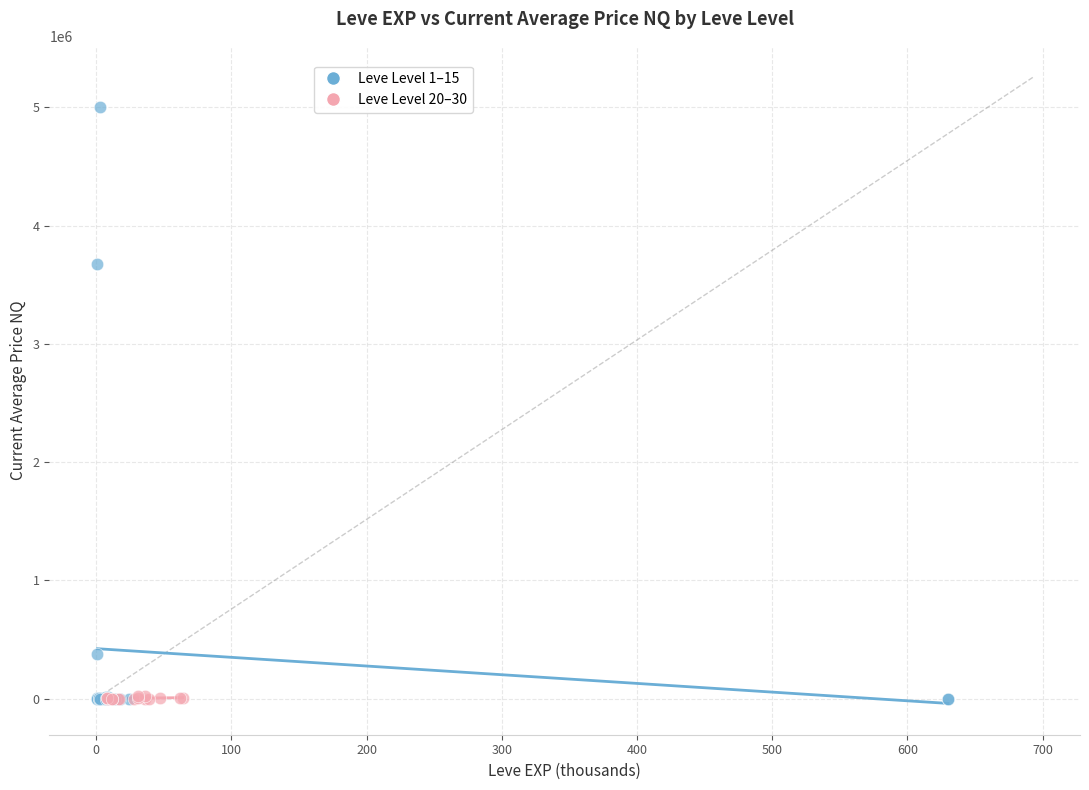

Which series contains the highest Y value?

Leve Level 1–15